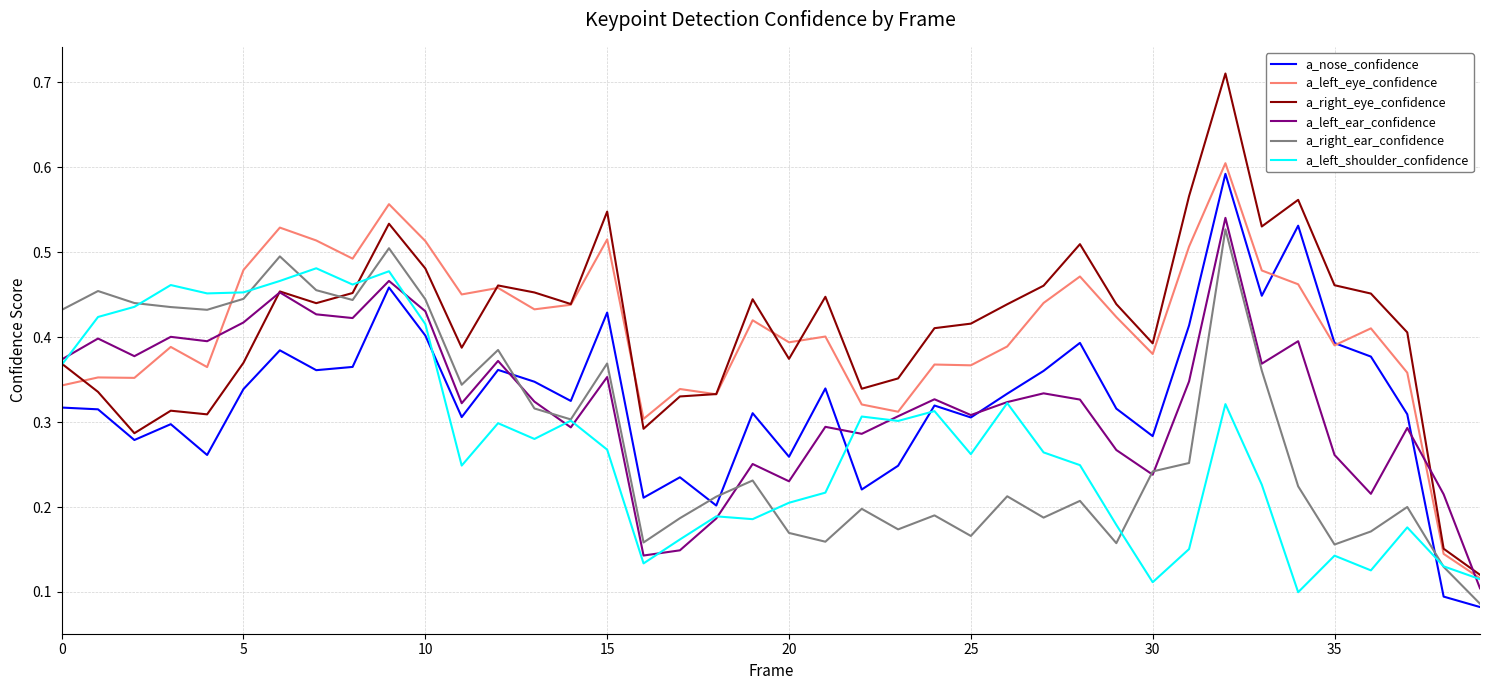

Rank the series by their maximum value, from lowest to highest.

a_left_shoulder_confidence, a_right_ear_confidence, a_left_ear_confidence, a_nose_confidence, a_left_eye_confidence, a_right_eye_confidence